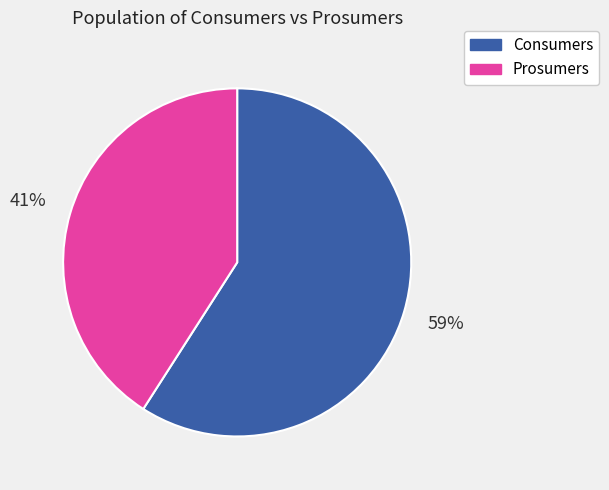

Is it true that Consumers is 53% of the pie?

False